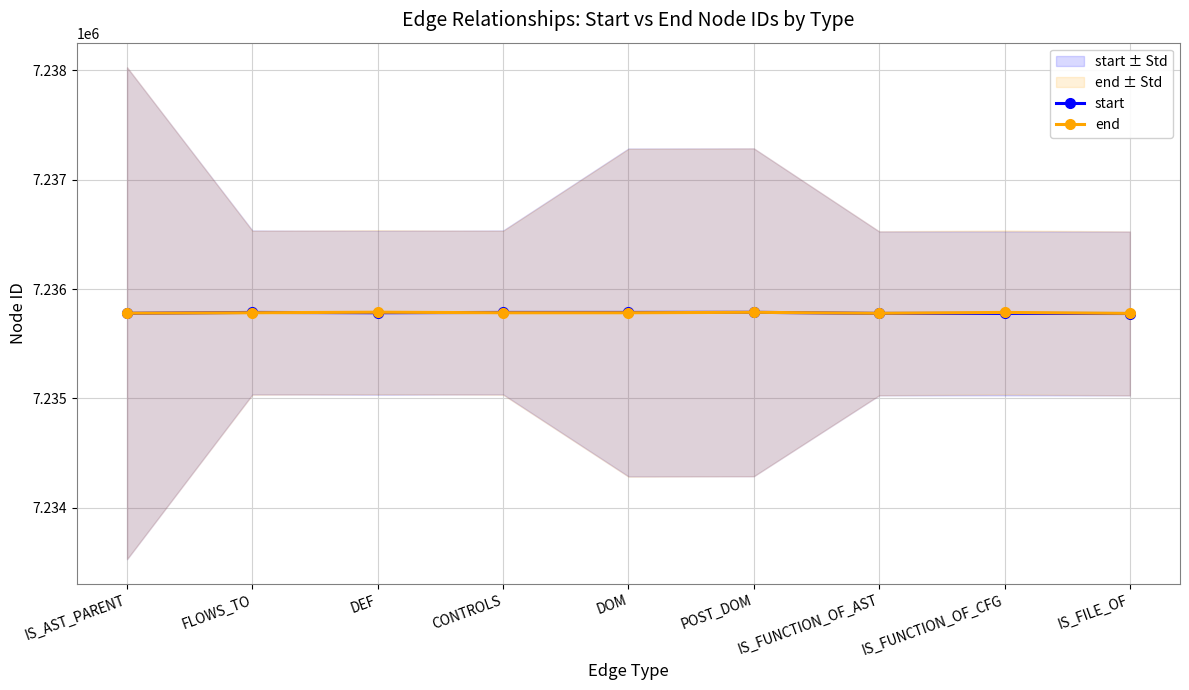

Reading right to left, extract all data points from this chart.

start: IS_FILE_OF=7235776	IS_FUNCTION_OF_CFG=7235777	IS_FUNCTION_OF_AST=7235777	POST_DOM=7235787	DOM=7235786	CONTROLS=7235786	DEF=7235783	FLOWS_TO=7235786	IS_AST_PARENT=7235778
end: IS_FILE_OF=7235777	IS_FUNCTION_OF_CFG=7235786	IS_FUNCTION_OF_AST=7235778	POST_DOM=7235787	DOM=7235783	CONTROLS=7235783	DEF=7235788	FLOWS_TO=7235783	IS_AST_PARENT=7235779